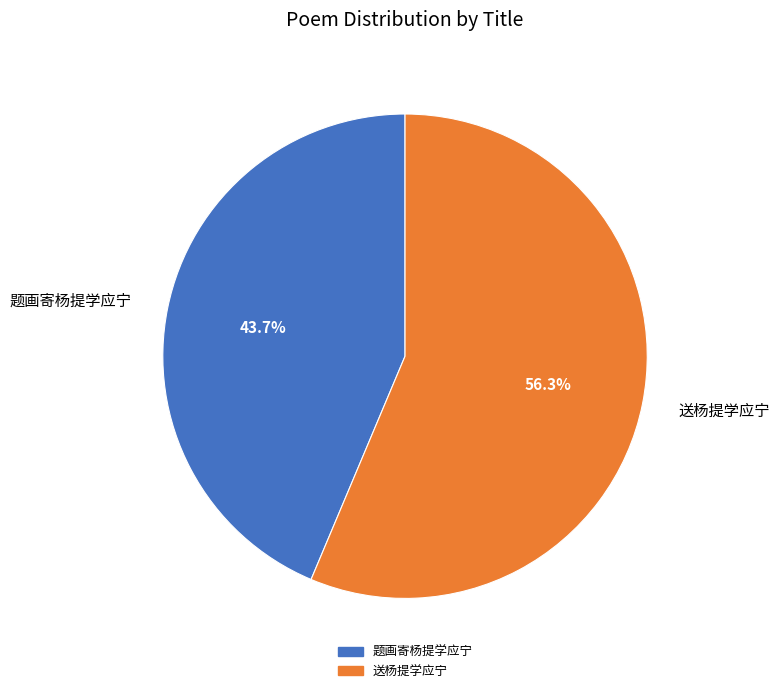

What percentage is the 题画寄杨提学应宁 slice, to the nearest percent?

44%